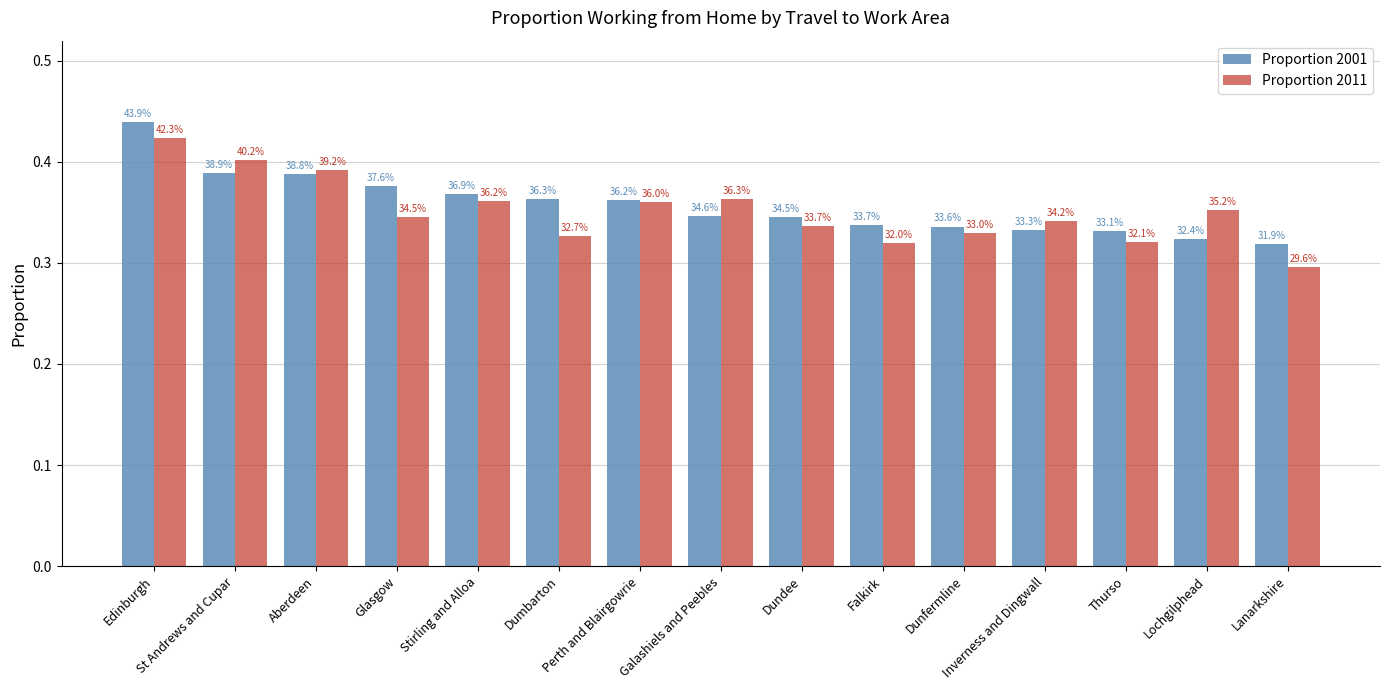

Reading left to right, list all the values displayed in this chart.

Proportion 2001: Edinburgh=0.4	St Andrews and Cupar=0.4	Aberdeen=0.4	Glasgow=0.4	Stirling and Alloa=0.4	Dumbarton=0.4	Perth and Blairgowrie=0.4	Galashiels and Peebles=0.3	Dundee=0.3	Falkirk=0.3	Dunfermline=0.3	Inverness and Dingwall=0.3	Thurso=0.3	Lochgilphead=0.3	Lanarkshire=0.3
Proportion 2011: Edinburgh=0.4	St Andrews and Cupar=0.4	Aberdeen=0.4	Glasgow=0.3	Stirling and Alloa=0.4	Dumbarton=0.3	Perth and Blairgowrie=0.4	Galashiels and Peebles=0.4	Dundee=0.3	Falkirk=0.3	Dunfermline=0.3	Inverness and Dingwall=0.3	Thurso=0.3	Lochgilphead=0.4	Lanarkshire=0.3